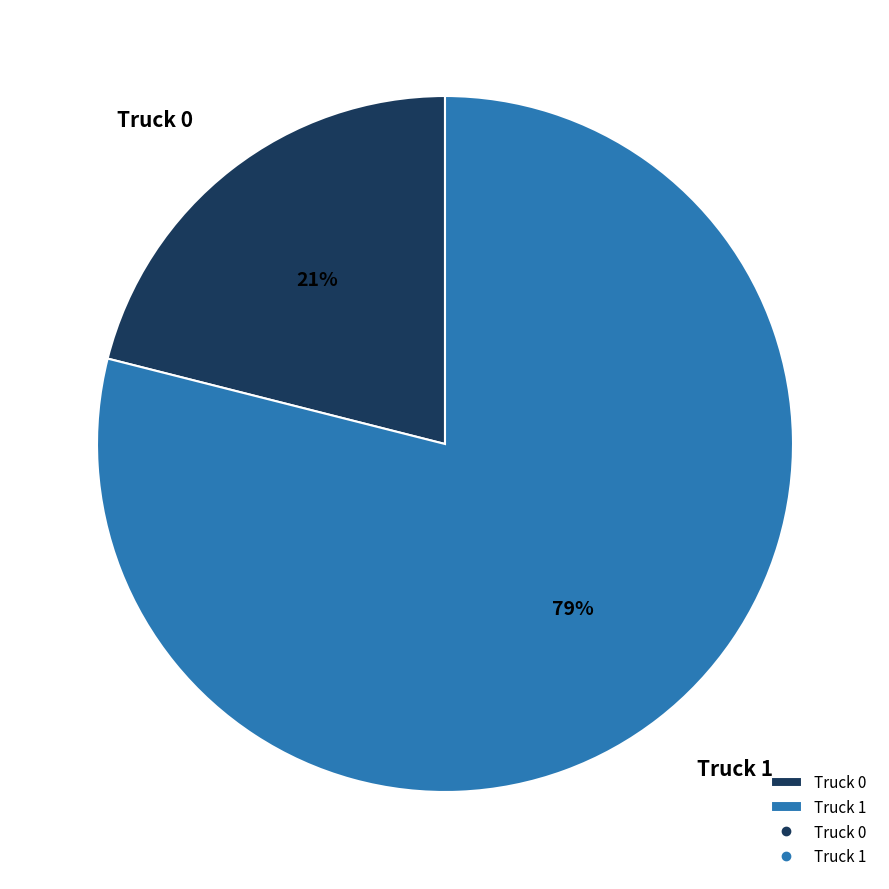

How many segments does this pie chart have?

2